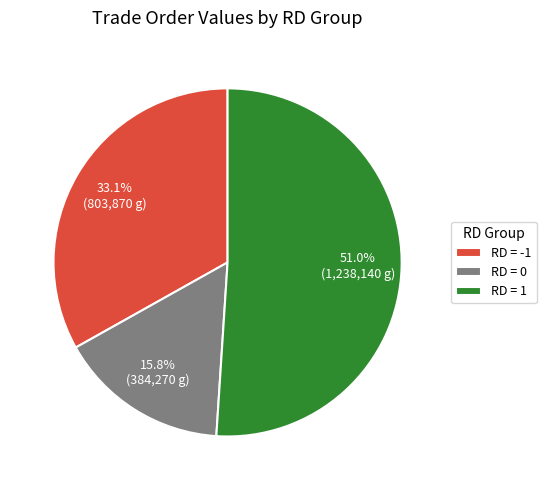

Which slice represents more than half of the pie?

RD = 1